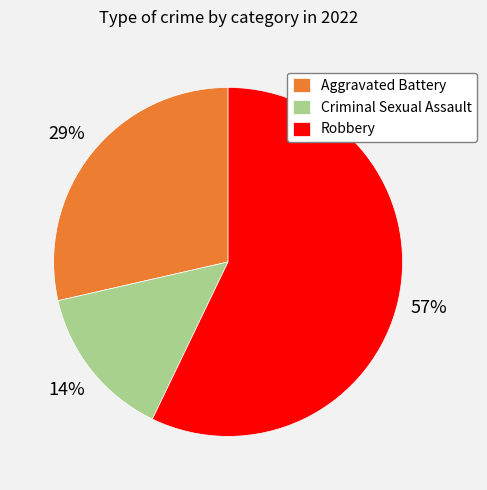

Is there any slice that represents more than half of the pie?

Yes